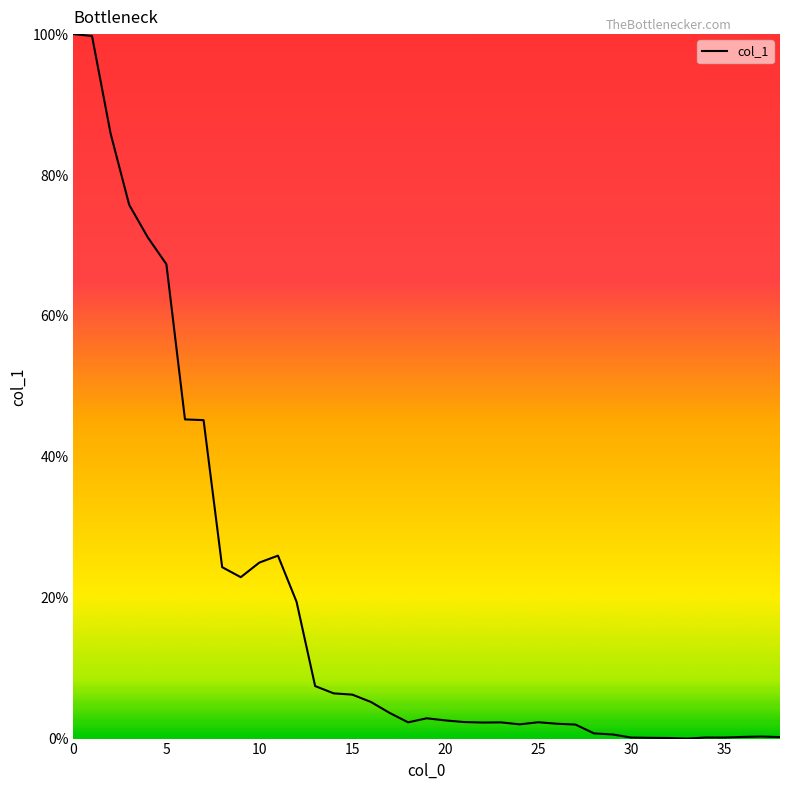

What is the greatest value displayed?

100.0